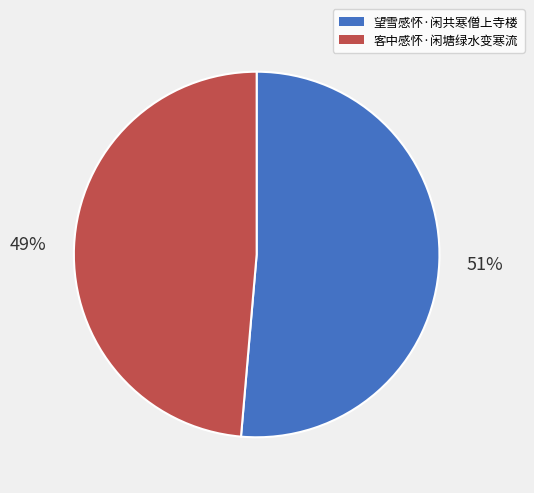

To the nearest percent, what portion does 客中感怀·闲塘绿水变寒流 represent?

49%